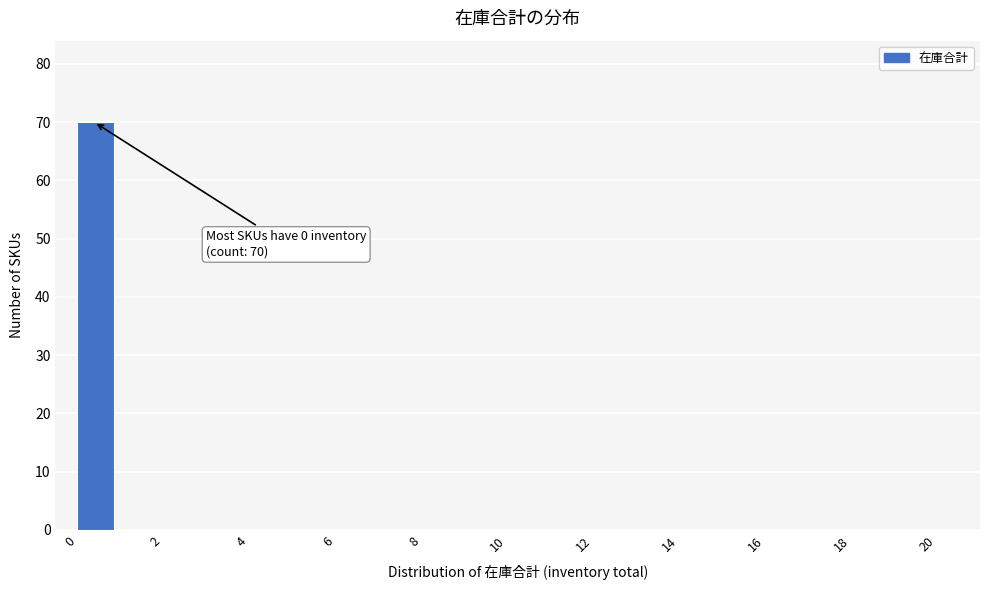

Which range on the x-axis has the tallest bar?

0 to 1